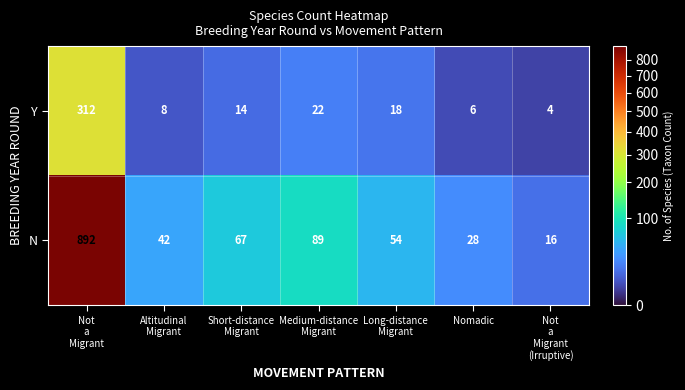

List the series in order of their peak value, highest first.

N, Y